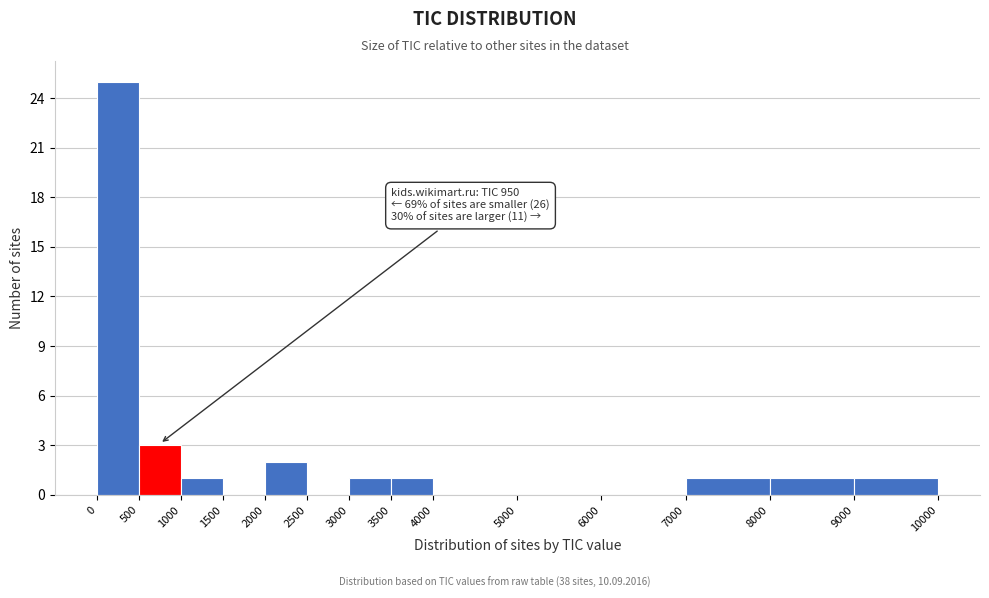

Which range on the x-axis has the tallest bar?

0 to 500